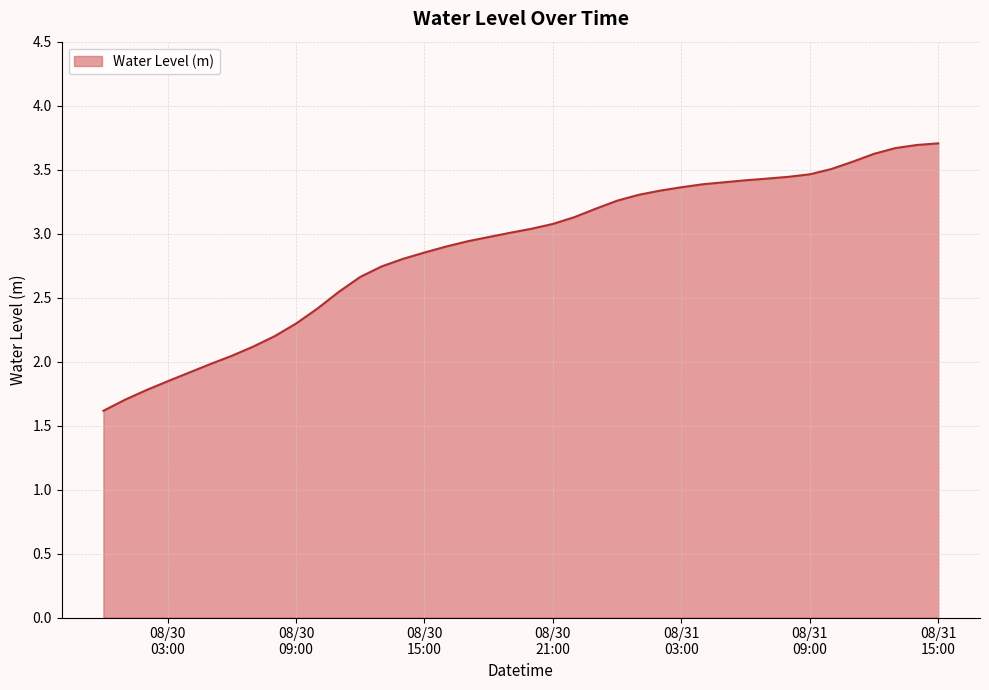

What is the difference between the maximum and minimum values?

2.1